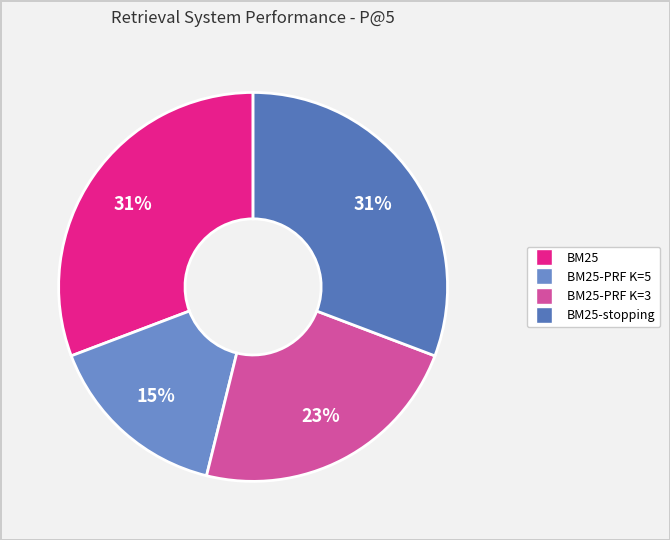

Rank the categories by value from highest to lowest.

BM25, BM25-stopping, BM25-pseudo relevance feedback K=3, BM25-pseudo relevance feedback K=5